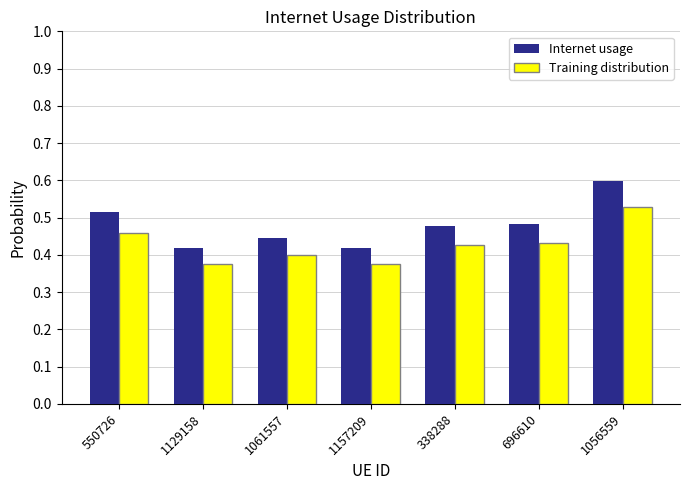

Which series has the largest range (max minus min)?

Internet usage